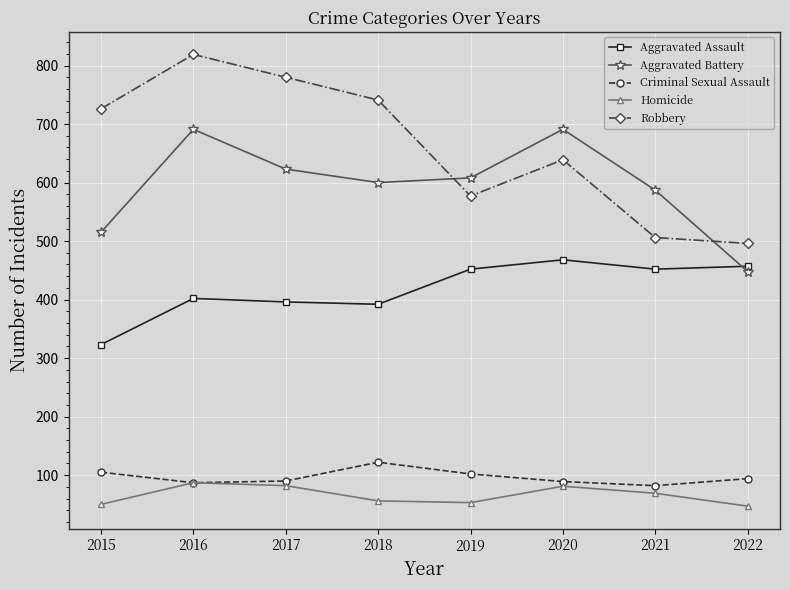

List the series in order of their peak value, lowest first.

Homicide, Criminal Sexual Assault, Aggravated Assault, Aggravated Battery, Robbery